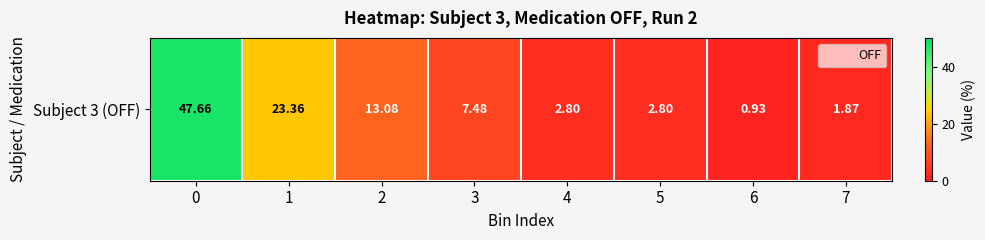

List the labels in order of value, largest first.

0, 1, 2, 3, 4, 5, 7, 6